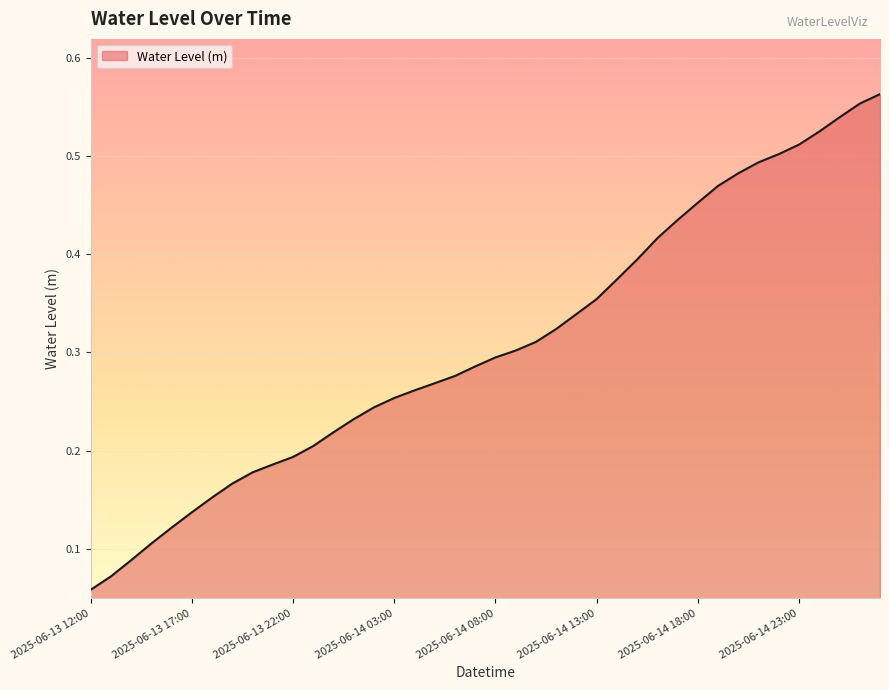

How many lines are shown in the chart?

1